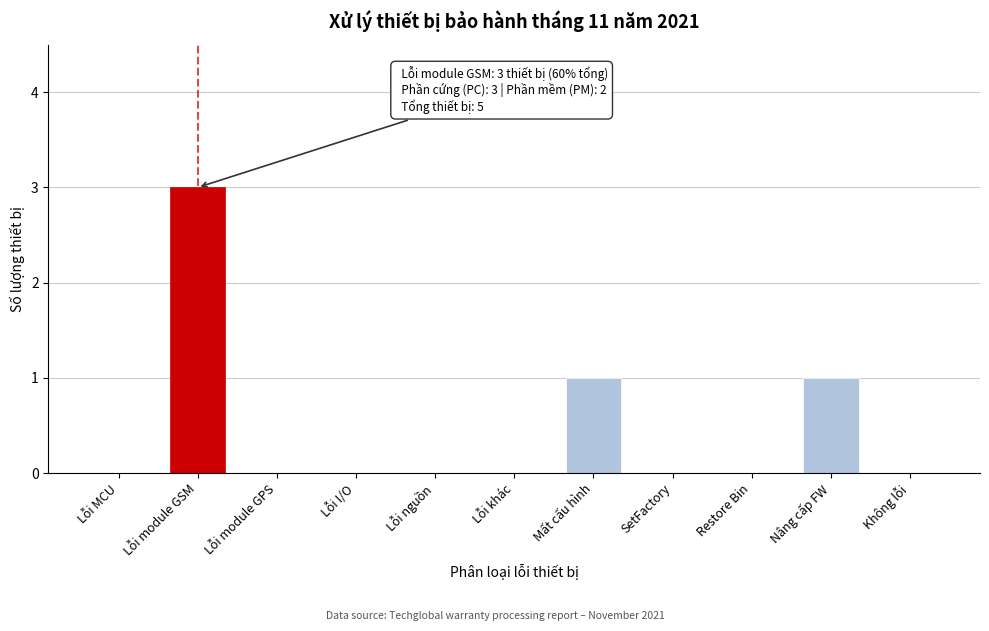

Reading right to left, transcribe all the data shown in this chart.

Không lỗi=0	Nâng cấp FW=1	Restore Bin=0	SetFactory=0	Mất cấu hình=1	Lỗi khác=0	Lỗi nguồn=0	Lỗi I/O=0	Lỗi module GPS=0	Lỗi module GSM=3	Lỗi MCU=0